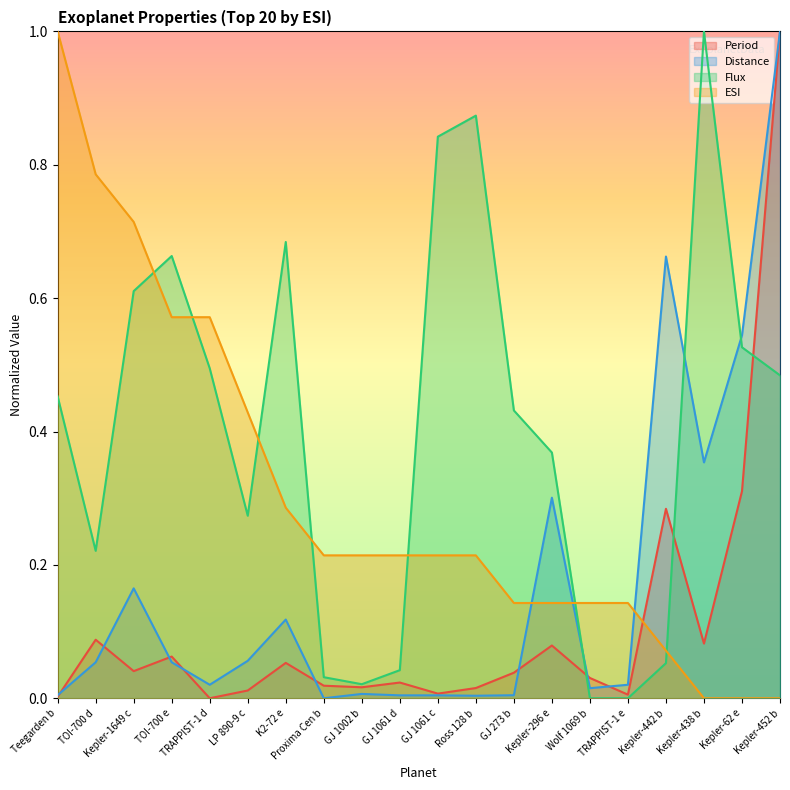

Between which two adjacent categories do Distance and Period first intersect?

Teegarden b and TOI-700 d